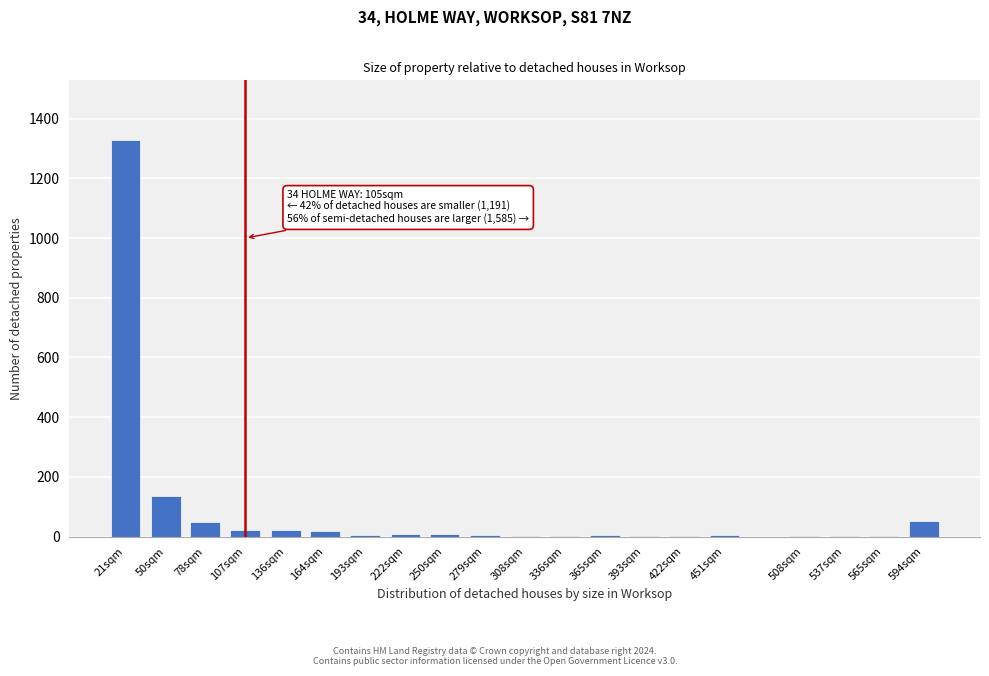

The value at 594sqm is 52. True or false?

True